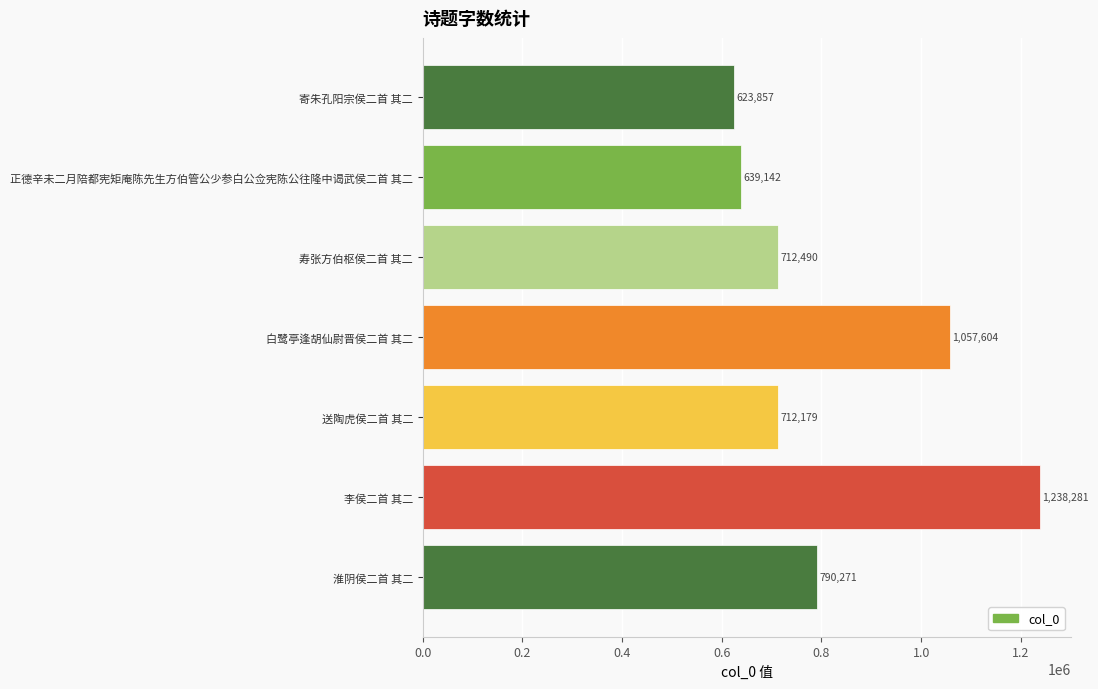

Where is the data nearest to the value 931069?

白鹭亭逢胡仙尉晋侯二首 其二